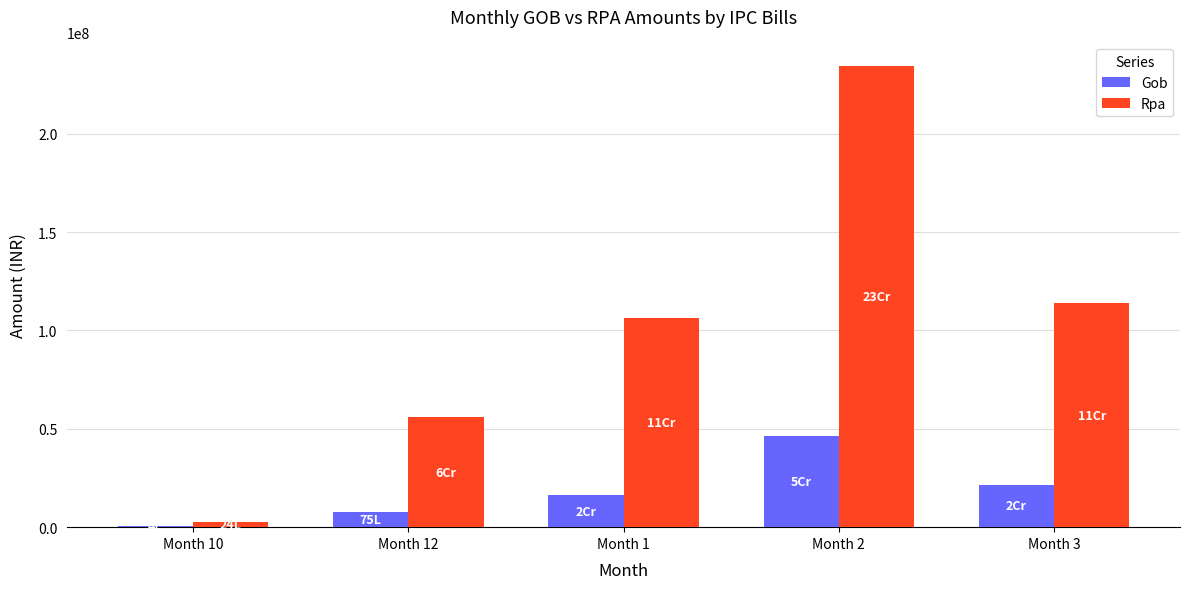

What is the difference between the Gob values at Month 2 and Month 3?

24891393.1